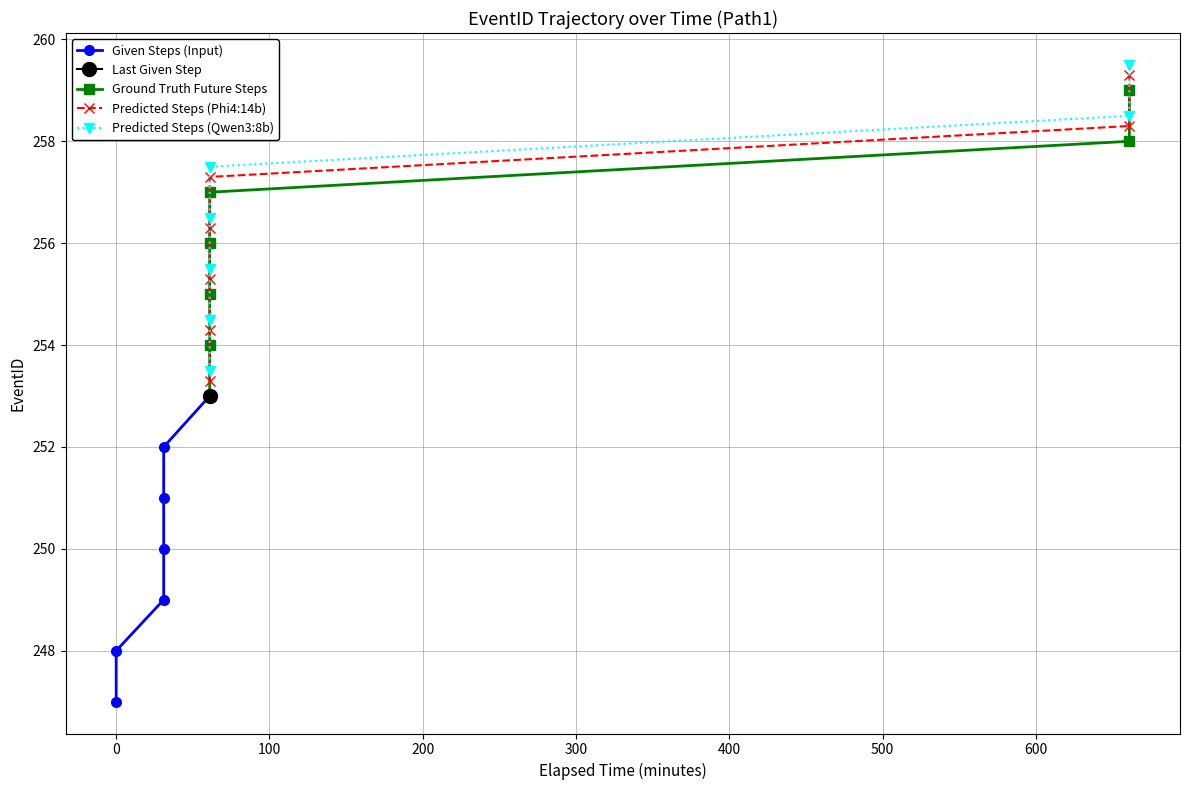

True or false: Predicted Steps (Phi4:14b) has more than 0 interior local peaks.

False